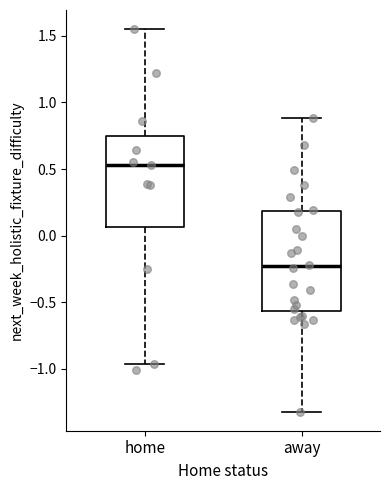

Reading left to right, read every box against the y-axis: the position of its median line, the range the box covers, and the ends of its whiskers. The values are not printed on the chart, so give them approximately, as read against the axis.

home: median 0.55, box 0.05 to 0.75, whiskers -0.95 to 1.55
away: median -0.25, box -0.55 to 0.20, whiskers -1.30 to 0.90